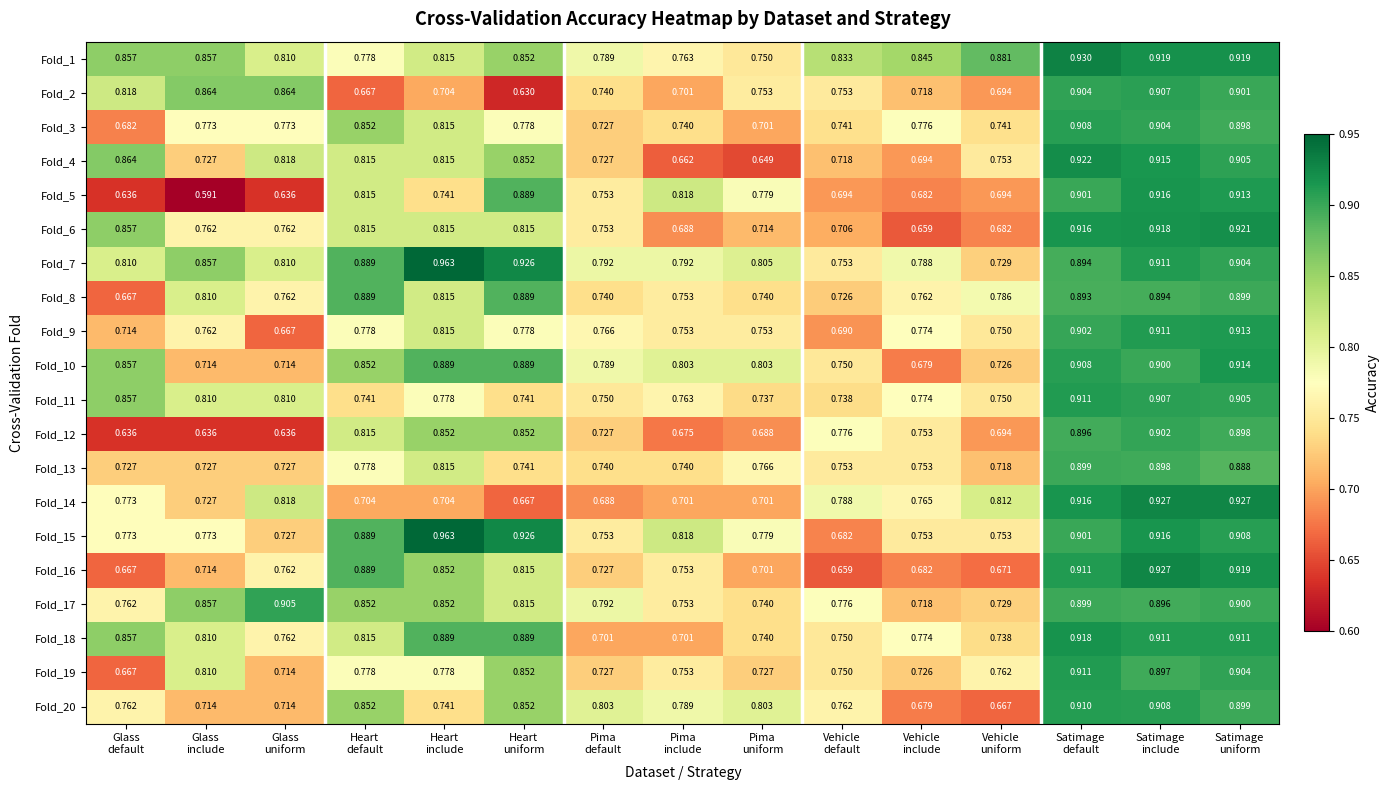

How many categories are shown in the chart?

15